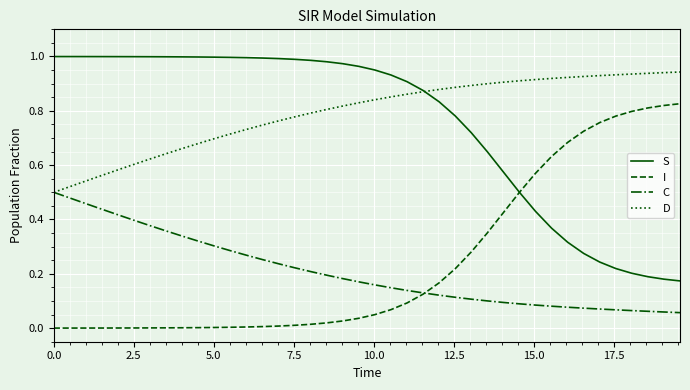

What is the sum of all C values?

8.3